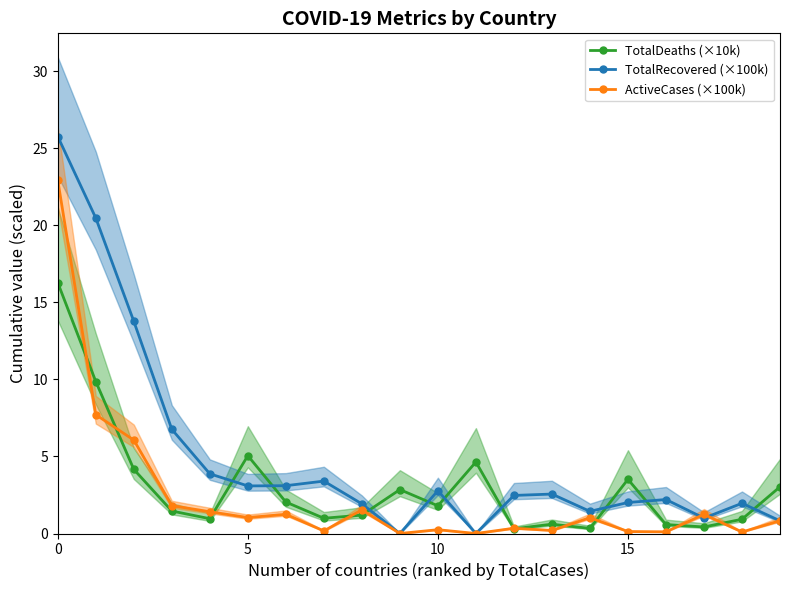

What is the difference between the second highest and second lowest values in the TotalDeaths (×10k) series?

9.5